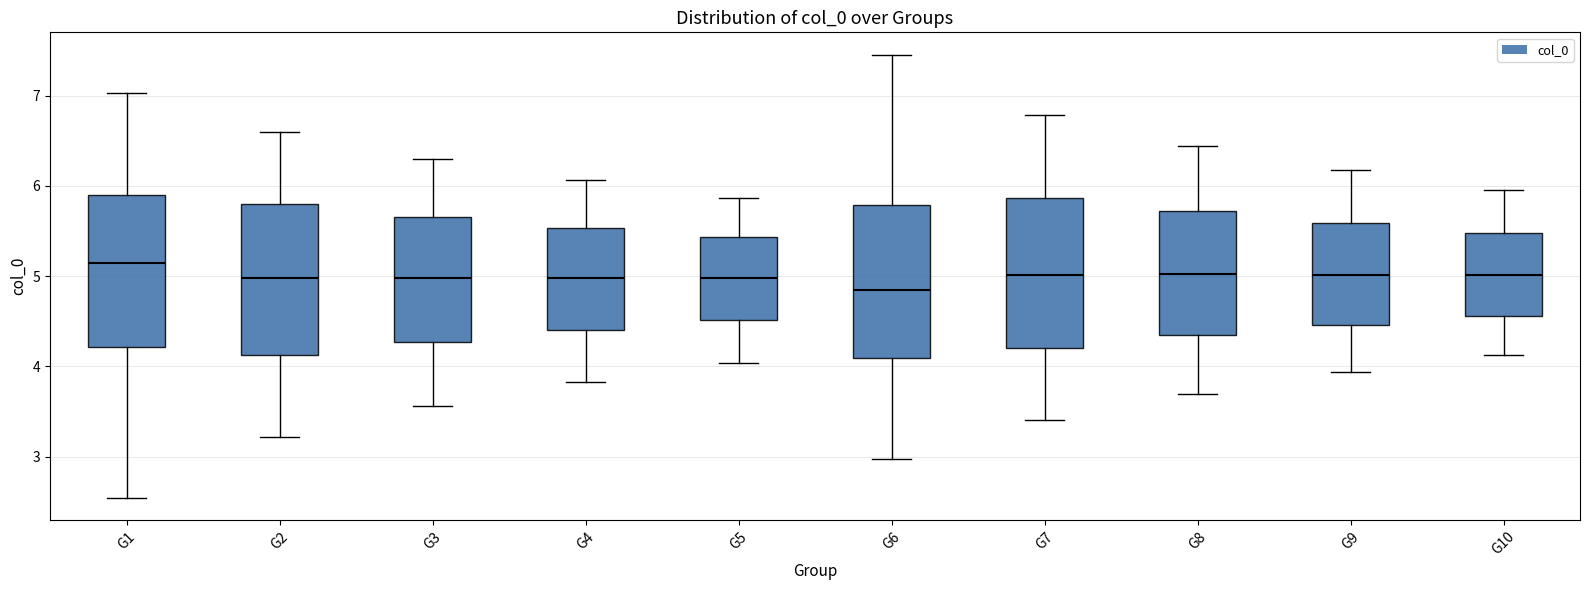

Where is the lower edge of the box for G7 on the y-axis? The values are not printed on the chart, so give them approximately, as read against the axis.

4.2